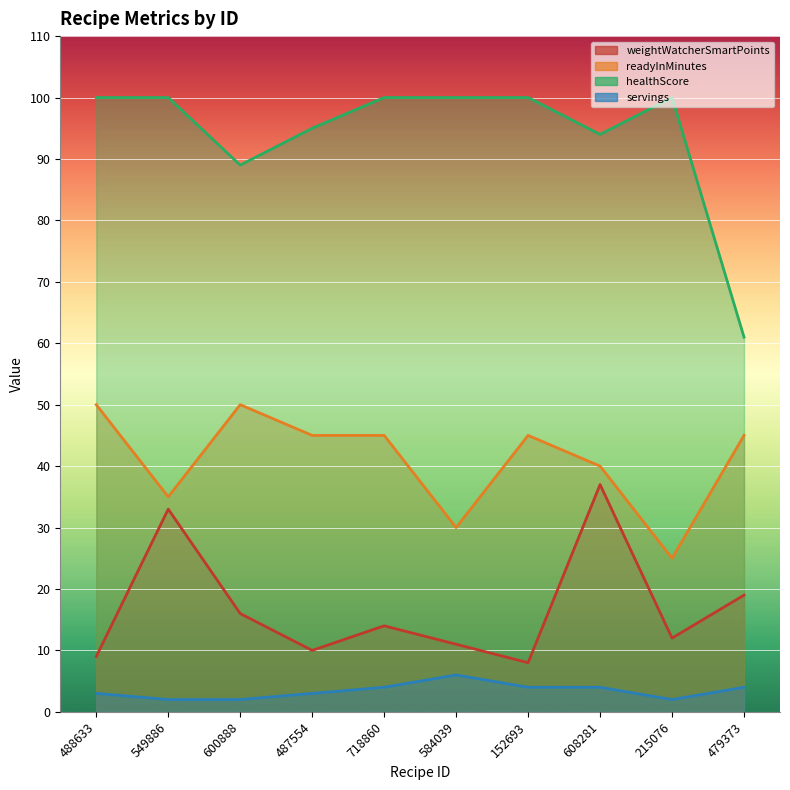

True or false: healthScore and readyInMinutes intersect in this chart.

False